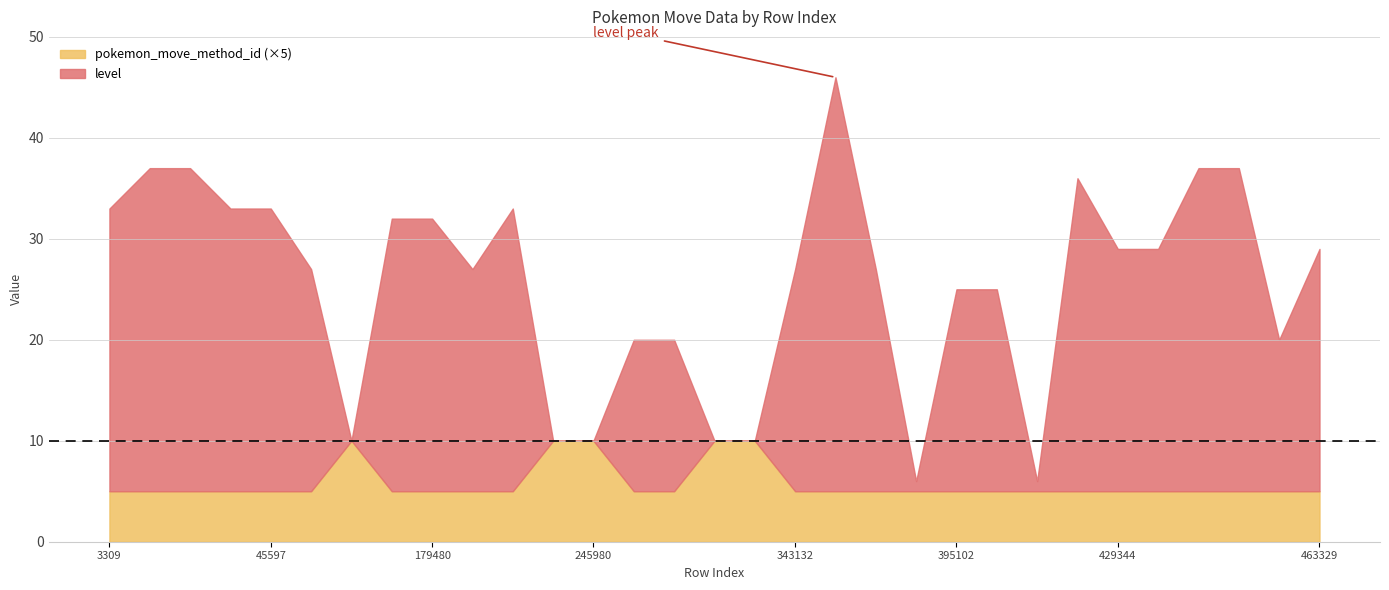

How many times do level and pokemon_move_method_id cross each other?

6